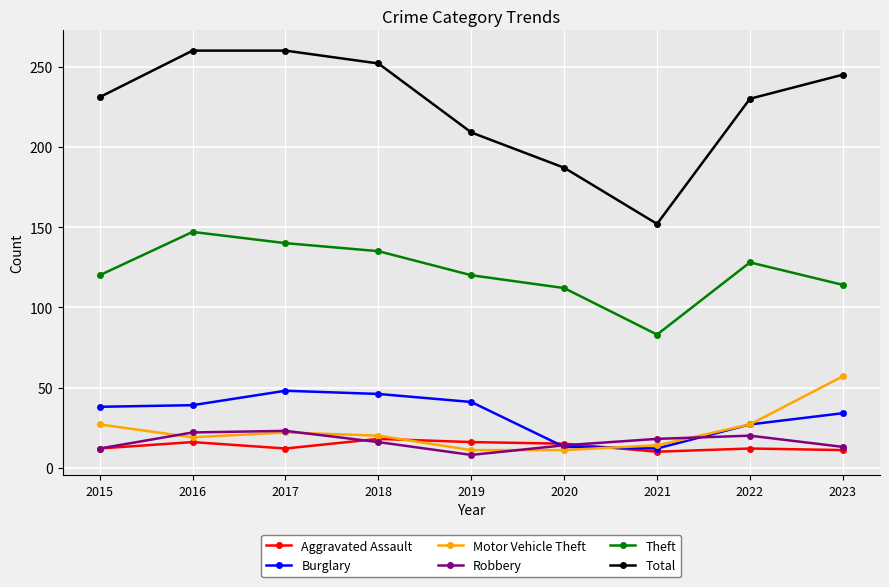

What is the difference between the second highest and second lowest values in the Aggravated Assault series?

5